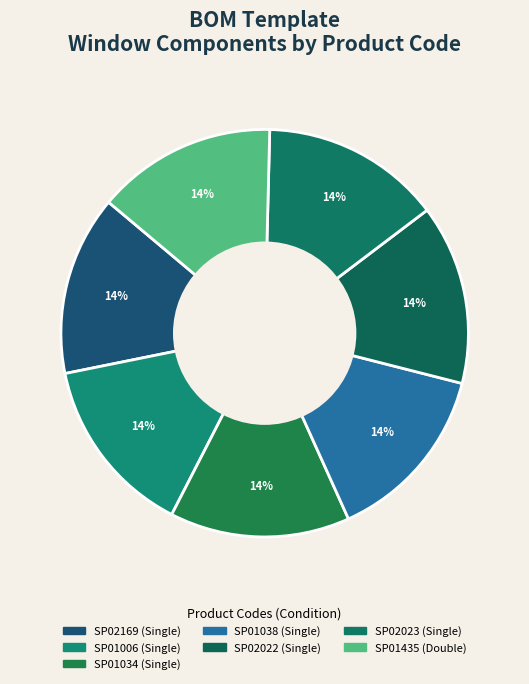

What is the ratio of the value at SP01034 to the value at SP01038?

1.0